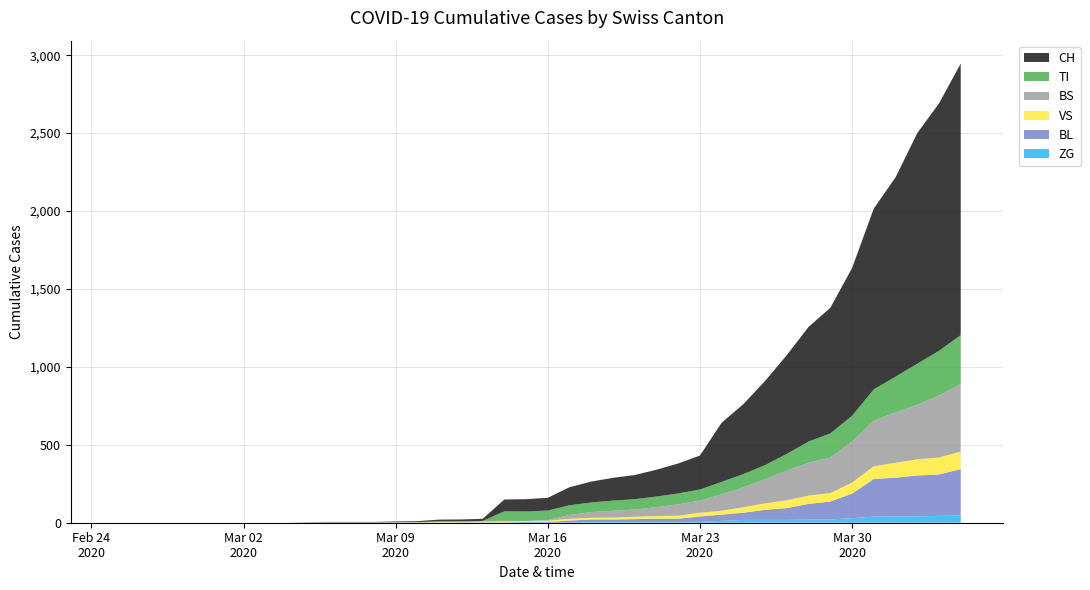

Reading right to left, transcribe all the data shown in this chart.

CH: 1742	1588	1480	1279	1160	948	806	736	634	540	449	380	218	192	172	155	146	134	116	82	79	76	14	12	11	6	5	3	3	3	2	0	0	0	0	0	0	0	0	0
VS: 112	109	104	96	81	71	54	53	50	41	35	25	24	19	17	15	12	11	11	8	6	6	5	3	3	2	2	2	2	2	2	0	0	0	0	0	0	0	0	0
TI: 314	287	263	229	202	165	155	136	107	91	85	80	71	70	68	67	65	62	62	61	61	61	0	0	0	0	0	0	0	0	0	0	0	0	0	0	0	0	0	0
BS: 434	397	350	323	292	263	228	211	191	155	128	105	78	73	57	46	44	36	25	4	0	4	4	4	4	0	0	0	0	0	0	0	0	0	0	0	0	0	0	0
BL: 298	266	262	249	242	158	115	100	76	65	46	40	35	21	21	18	16	16	13	5	5	2	2	2	2	2	1	0	0	0	0	0	0	0	0	0	0	0	0	0
ZG: 46	44	41	40	39	29	21	21	18	18	18	12	5	5	5	5	5	5	1	0	0	0	0	0	0	0	0	0	0	0	0	0	0	0	0	0	0	0	0	0